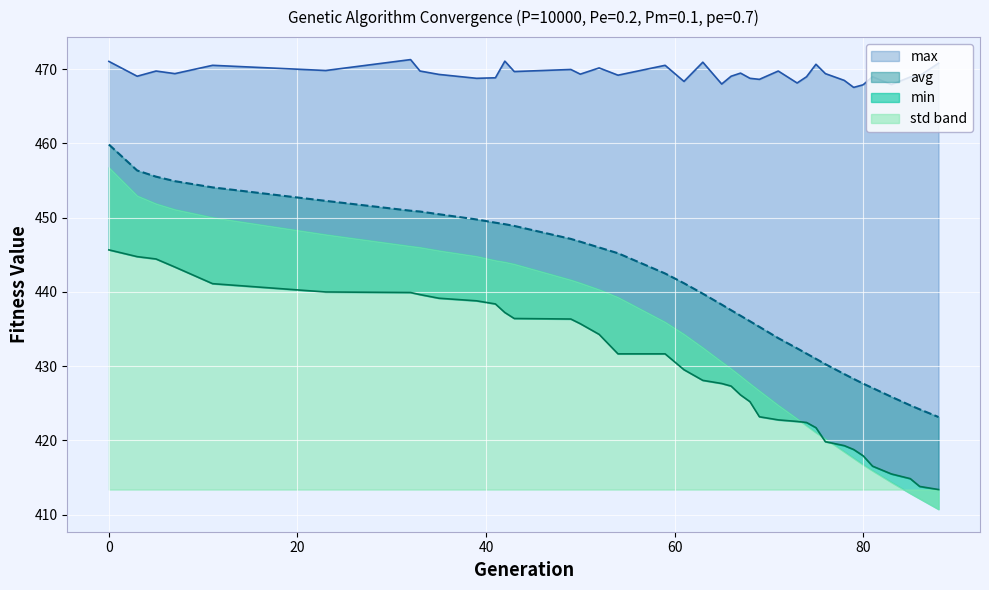

The avg series shows 455.5 at 5. True or false?

True